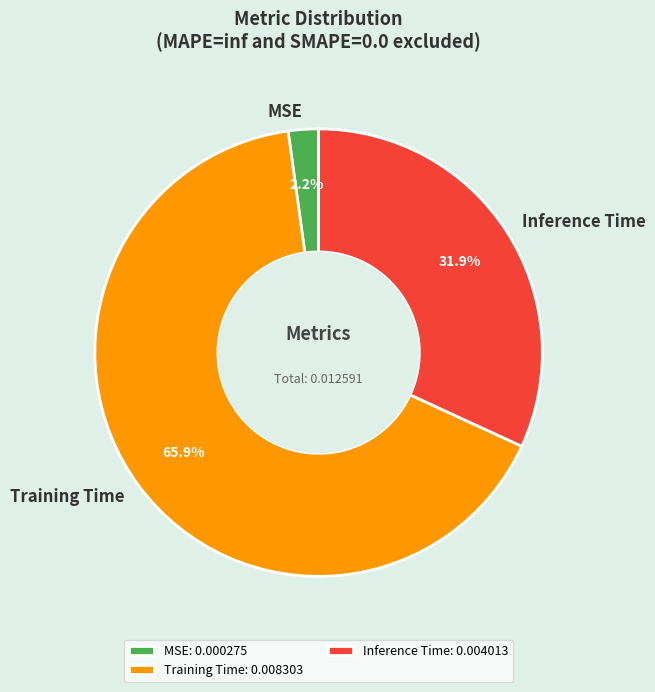

To the nearest percent, what is the average slice percentage?

33%